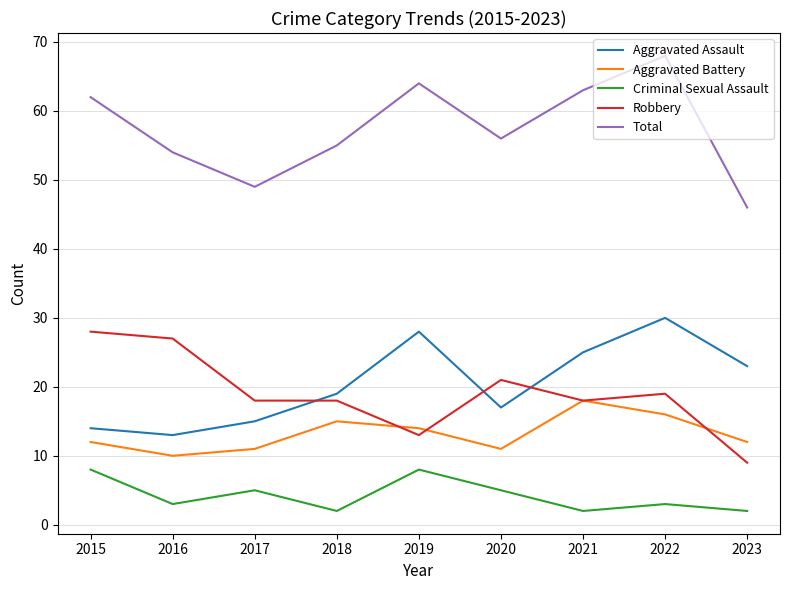

Is the value of Robbery at 2019 greater than the value of Total at 2020?

No